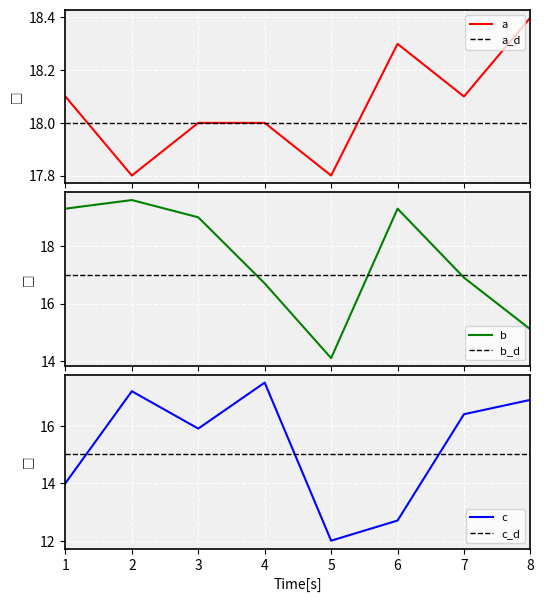

Rank the series at 2 from lowest to highest value.

c, a, b